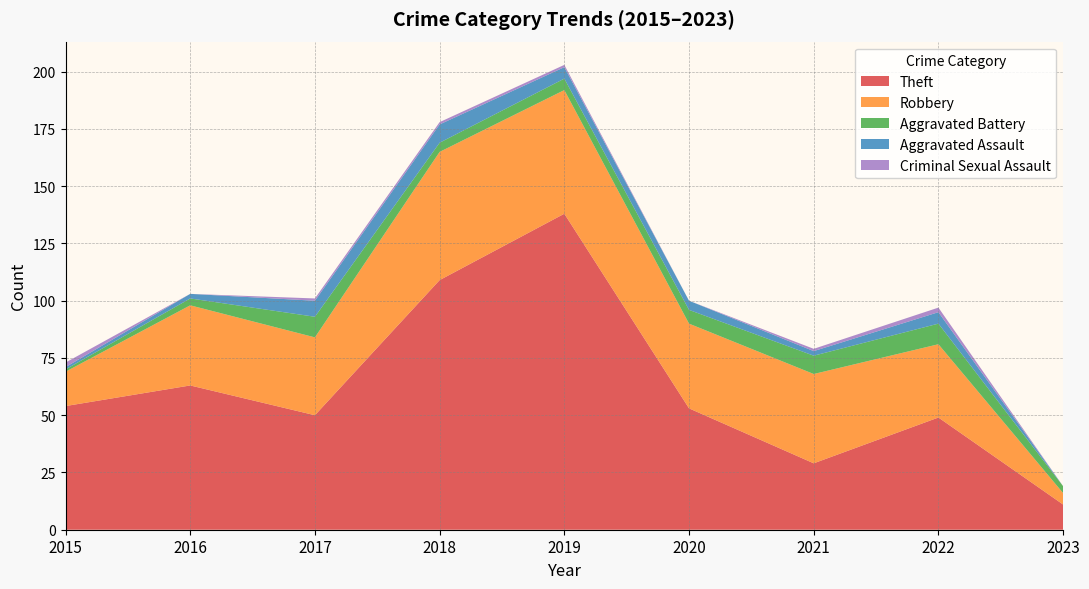

Reading right to left, transcribe all the data shown in this chart.

Theft: 2023=11	2022=49	2021=29	2020=53	2019=138	2018=109	2017=50	2016=63	2015=54
Robbery: 2023=5	2022=32	2021=39	2020=37	2019=54	2018=56	2017=34	2016=35	2015=15
Aggravated Battery: 2023=3	2022=9	2021=8	2020=6	2019=5	2018=4	2017=9	2016=3	2015=1
Aggravated Assault: 2023=0	2022=5	2021=2	2020=4	2019=5	2018=8	2017=7	2016=2	2015=1
Criminal Sexual Assault: 2023=0	2022=2	2021=1	2020=0	2019=1	2018=1	2017=1	2016=0	2015=2